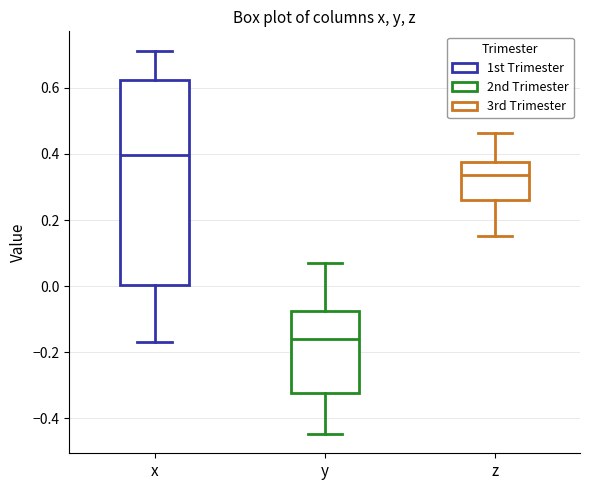

Where does the lower whisker of the box for z end on the y-axis? The values are not printed on the chart, so give them approximately, as read against the axis.

0.16